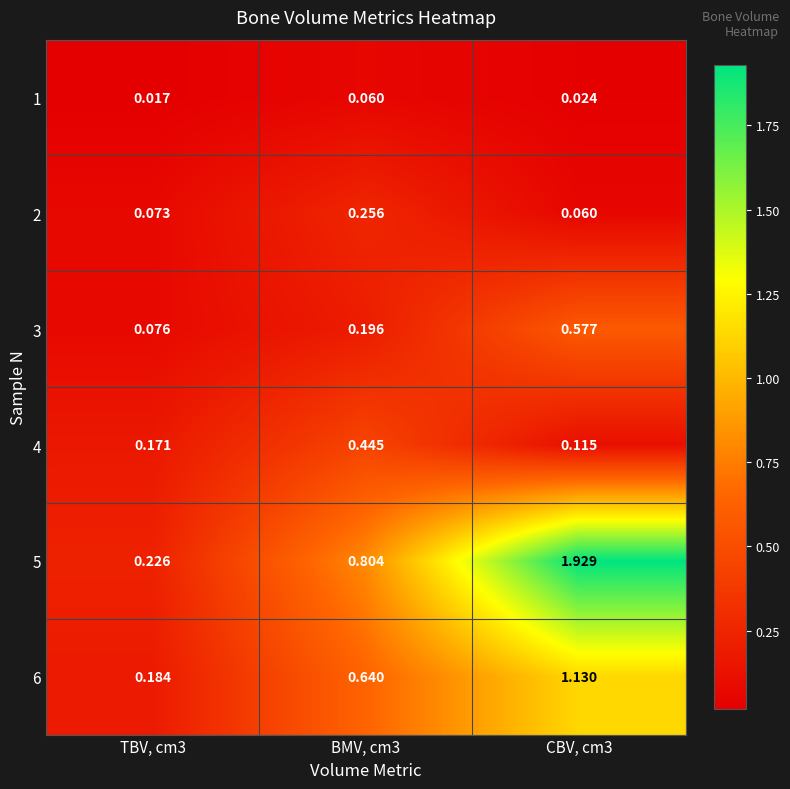

Is the value of 4 at CBV, cm3 greater than the value of 3 at BMV, cm3?

No